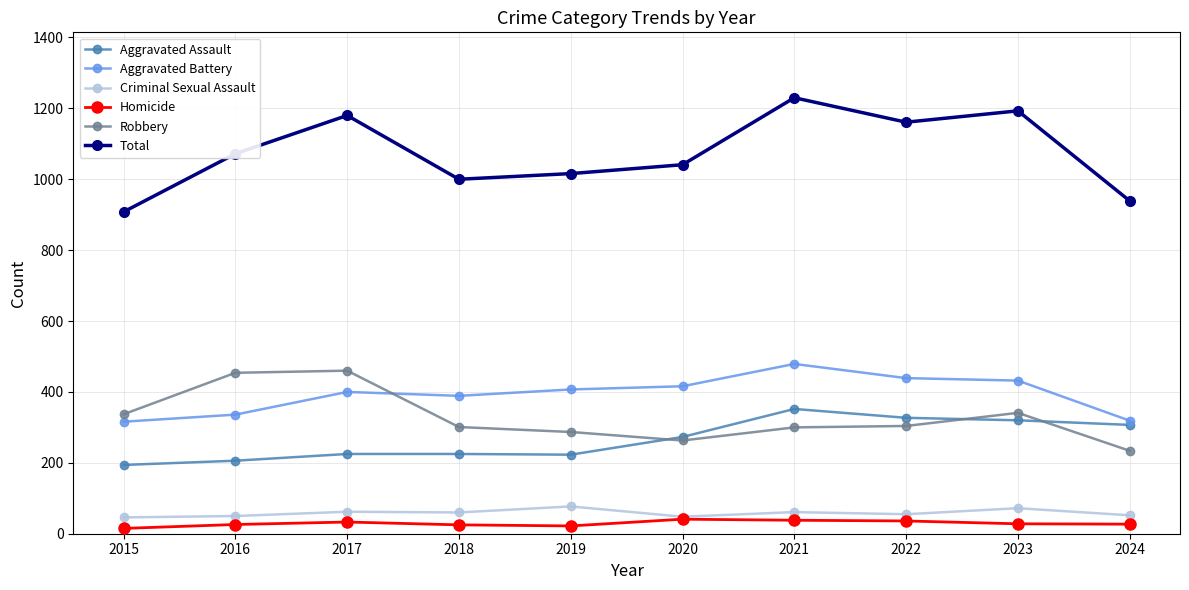

What is the difference between the Aggravated Assault values at 2021 and 2024?

45